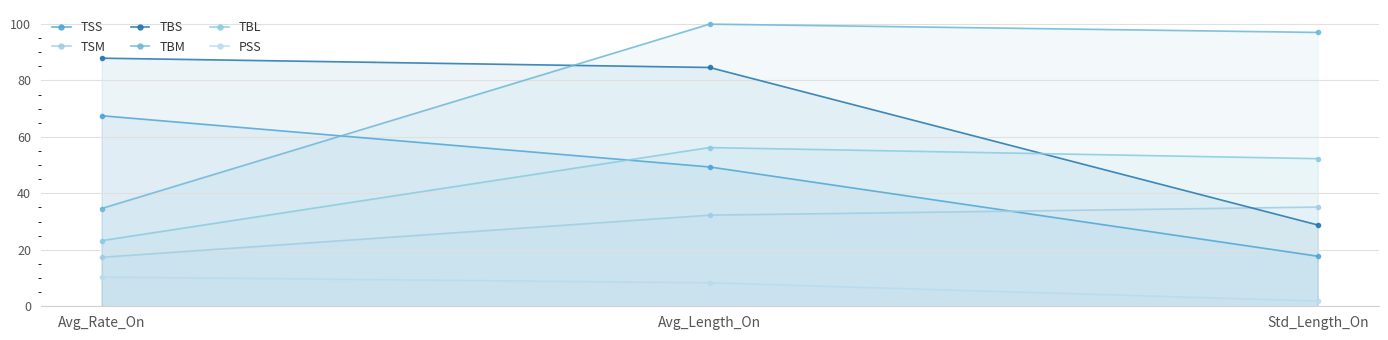

Is it true that TBM equals 134.8 at Avg_Length_On?

False